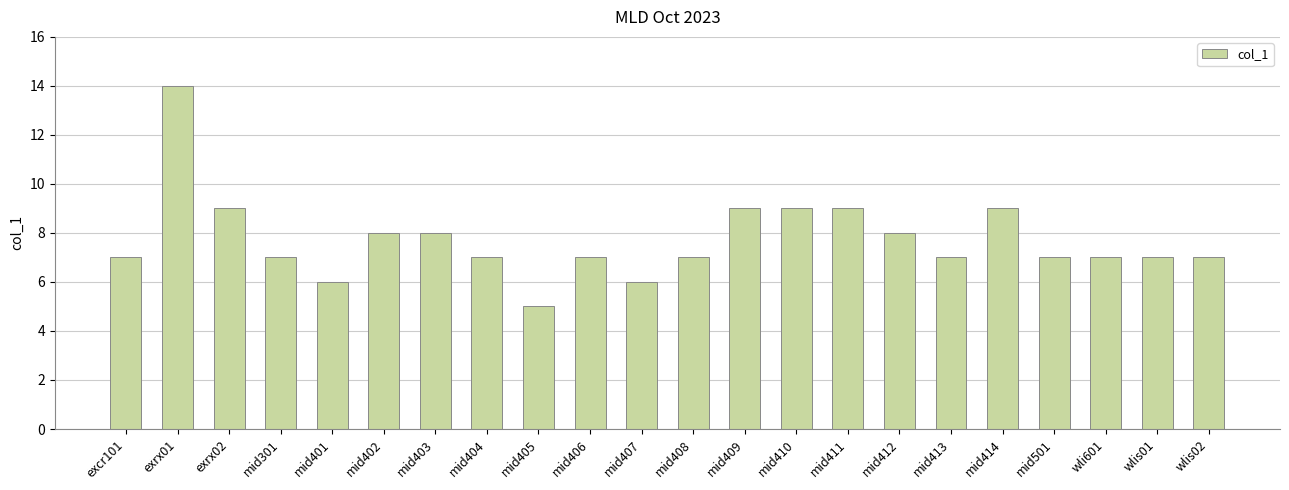

What value does the data have at mid412?

8